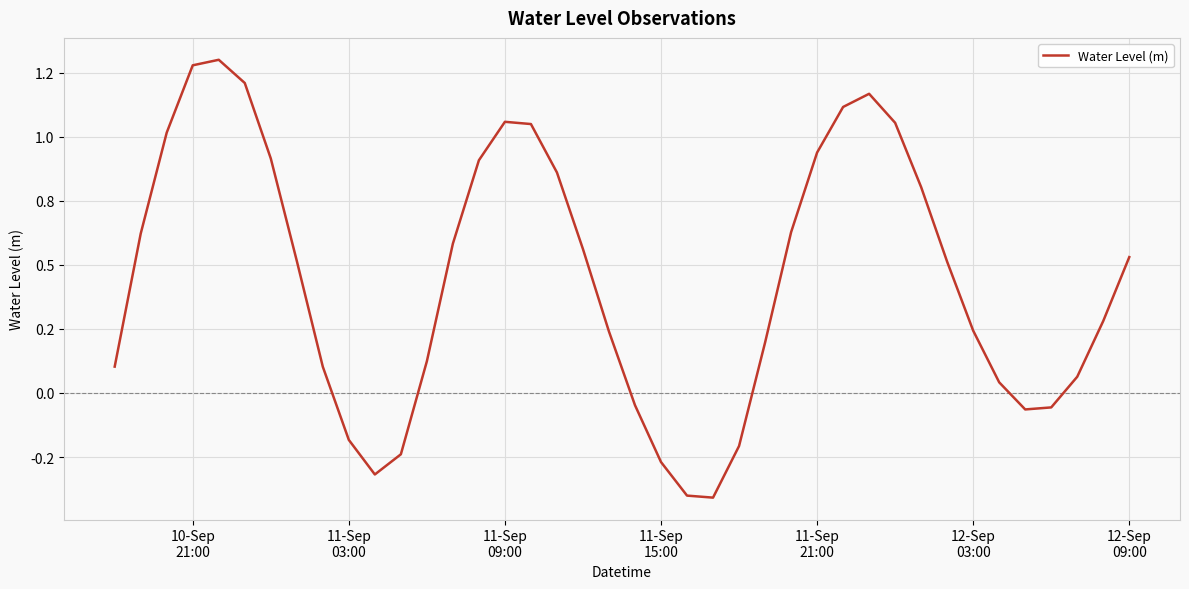

What is the sum of all values?

17.8